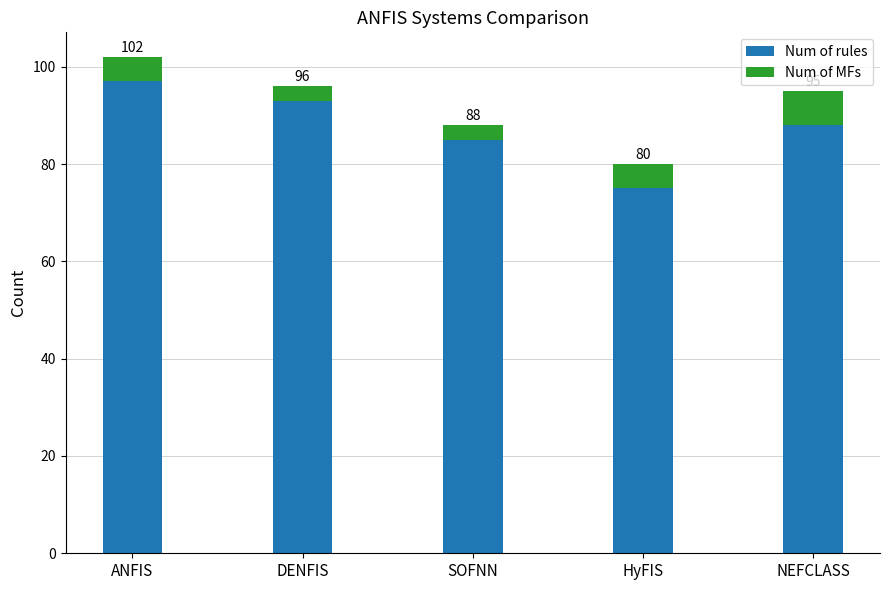

At which label does Num of MFs first exceed 5?

NEFCLASS